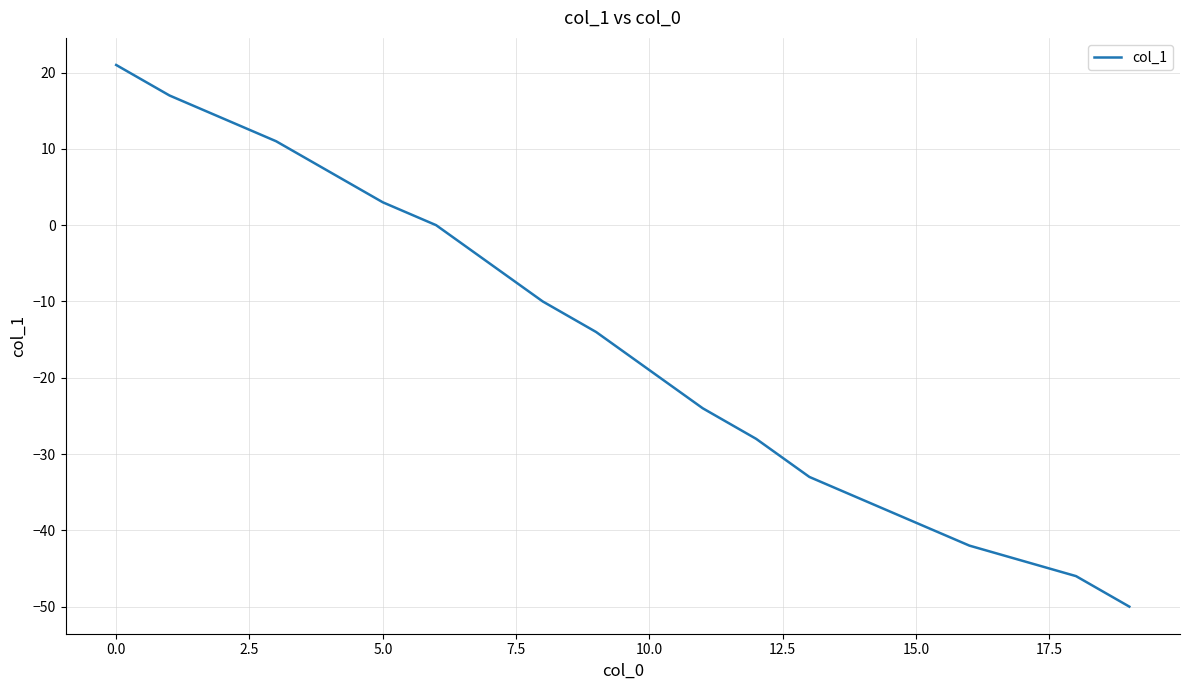

What is the smallest value displayed?

-50